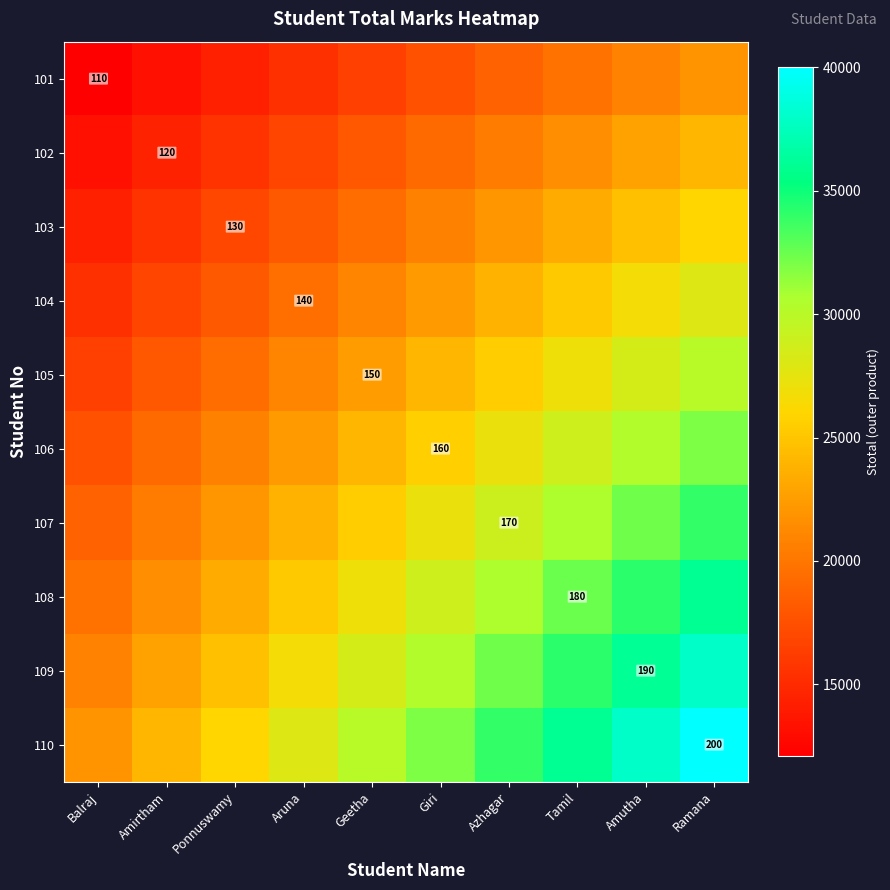

Is the value of 108 at Giri greater than the value of 105 at Amirtham?

Yes